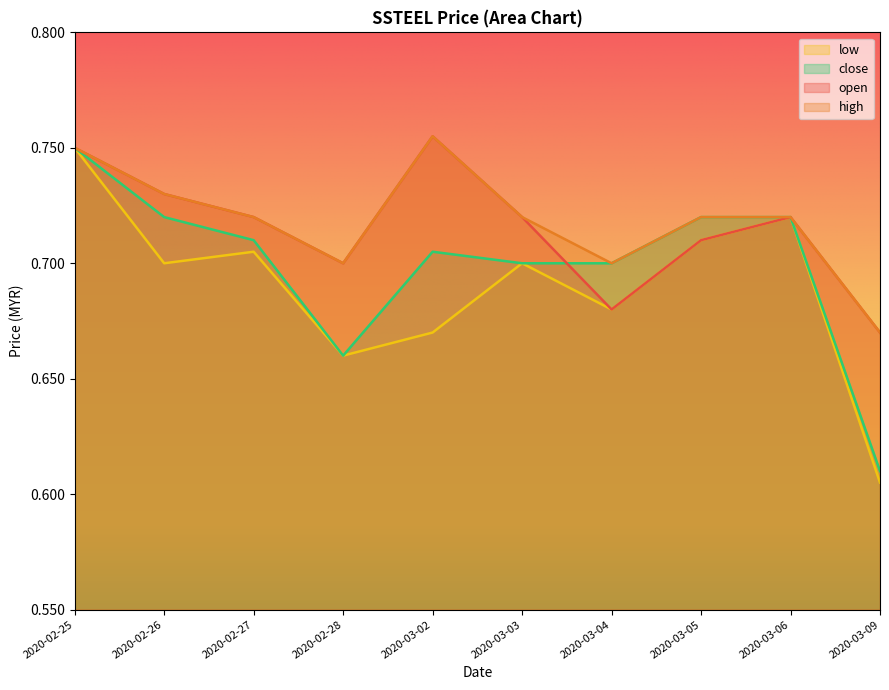

True or false: low and high cross at least once.

False